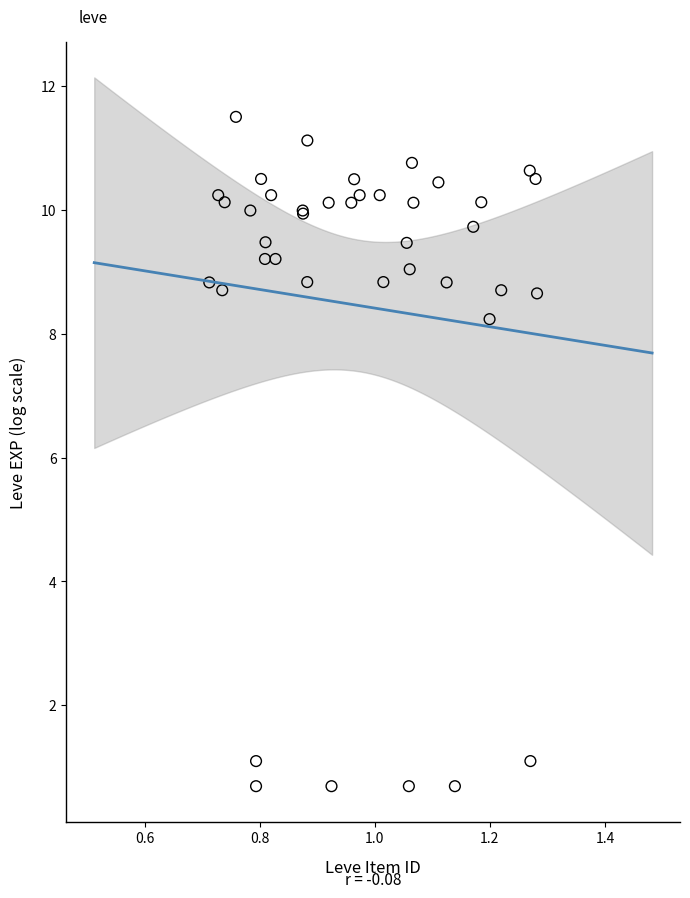

What Y value in the scatter plot is closest to 6?

8.2